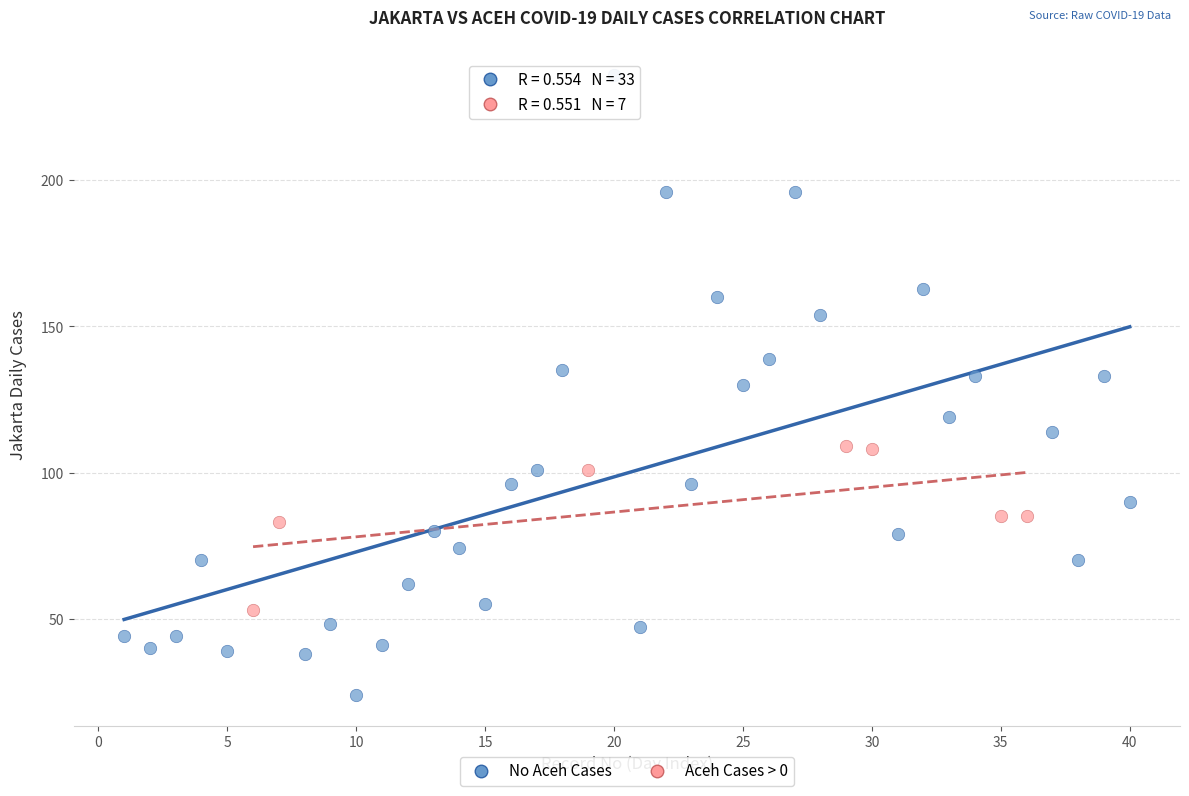

Which series contains the highest Y value?

No Aceh Cases